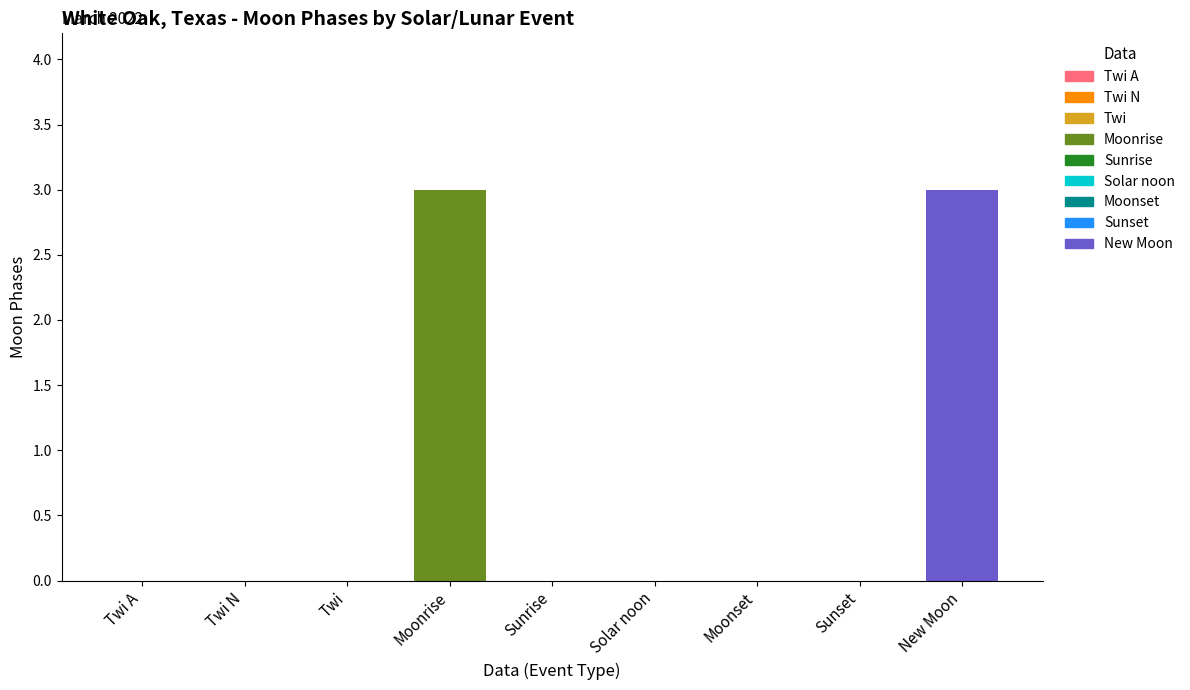

Reading right to left, what are all the values shown in this chart?

New Moon=3	Sunset=0	Moonset=0	Solar noon=0	Sunrise=0	Moonrise=3	Twi=0	Twi N=0	Twi A=0